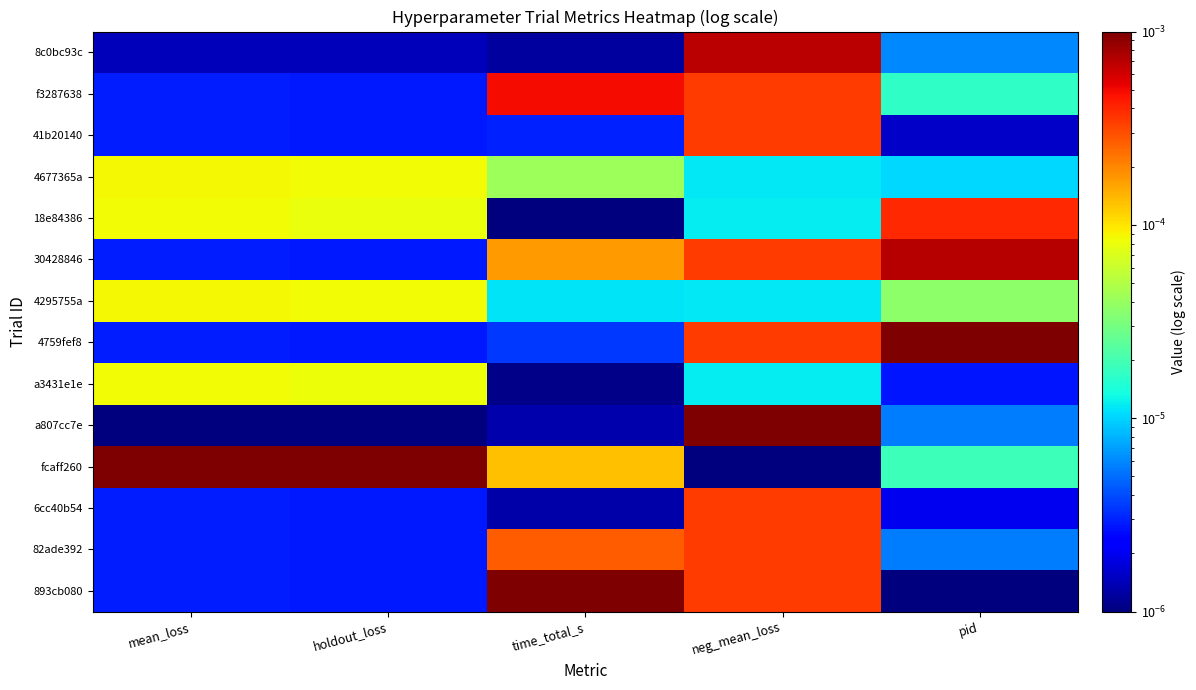

Which series has the largest total across all categories?

fcaff260